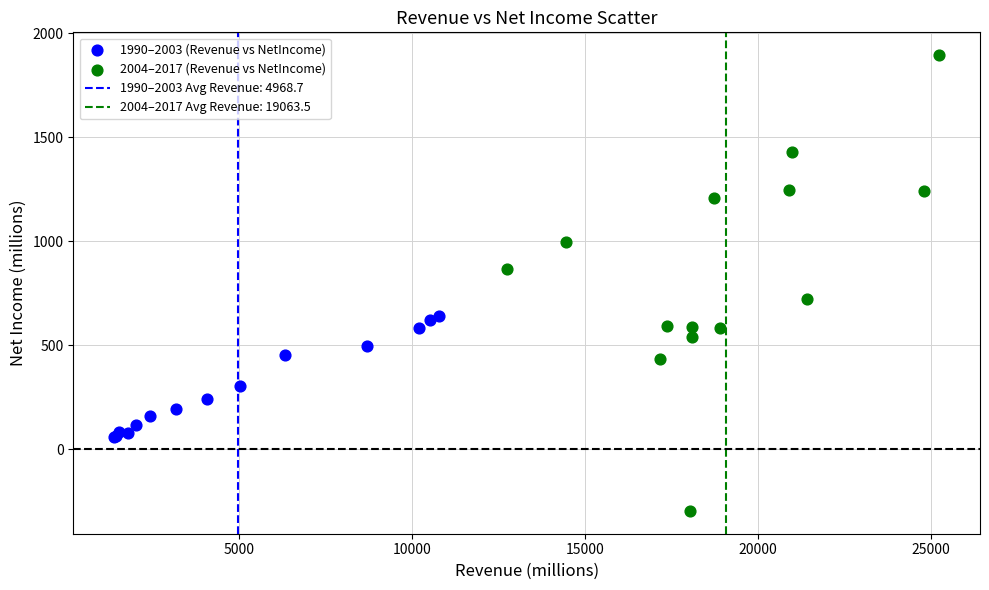

Which series has the largest Y range (max minus min)?

2004–2017 (Revenue vs NetIncome)